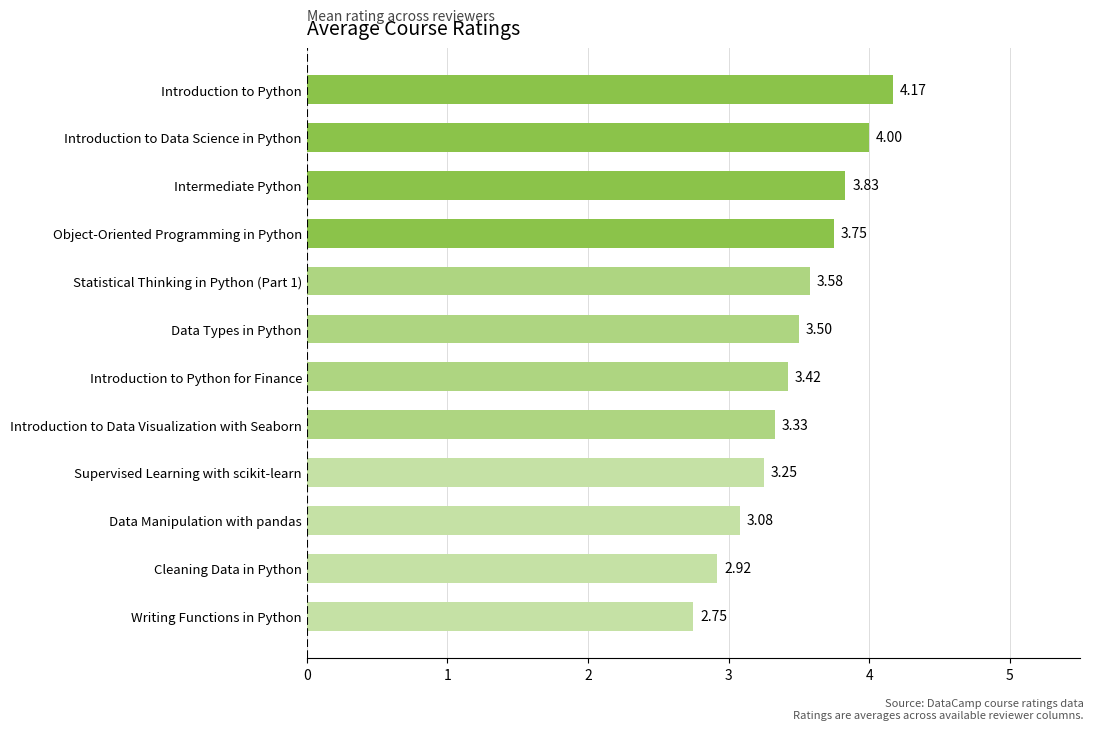

What is the difference between the second highest and second lowest values?

1.1